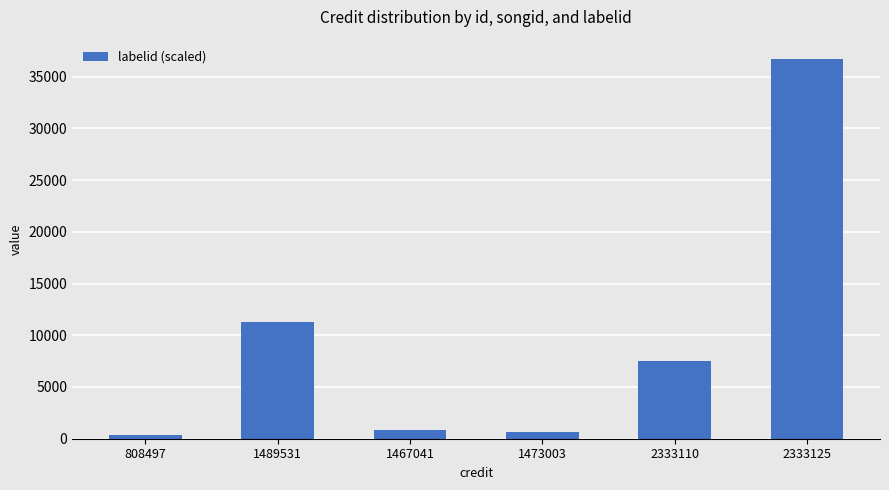

Reading left to right, extract all data points from this chart.

808497=324.5	1489531=11317.3	1467041=874.9	1473003=606.7	2333110=7485.6	2333125=36727.0